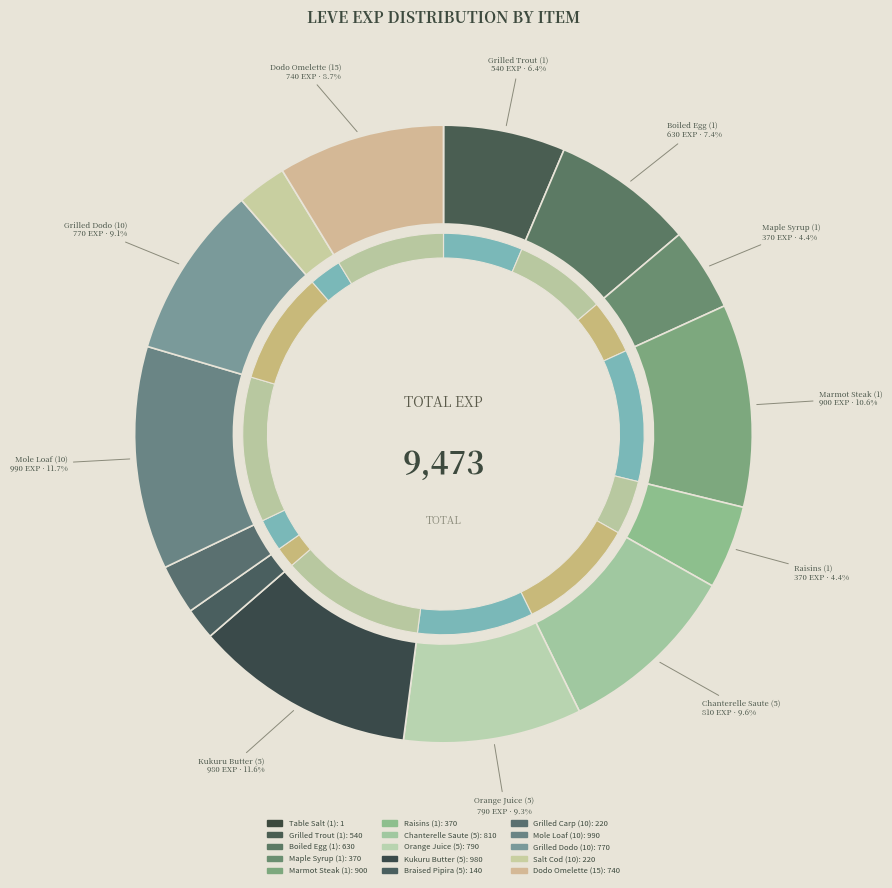

The Grilled Trout (1) slice represents 6% of the pie. True or false?

True